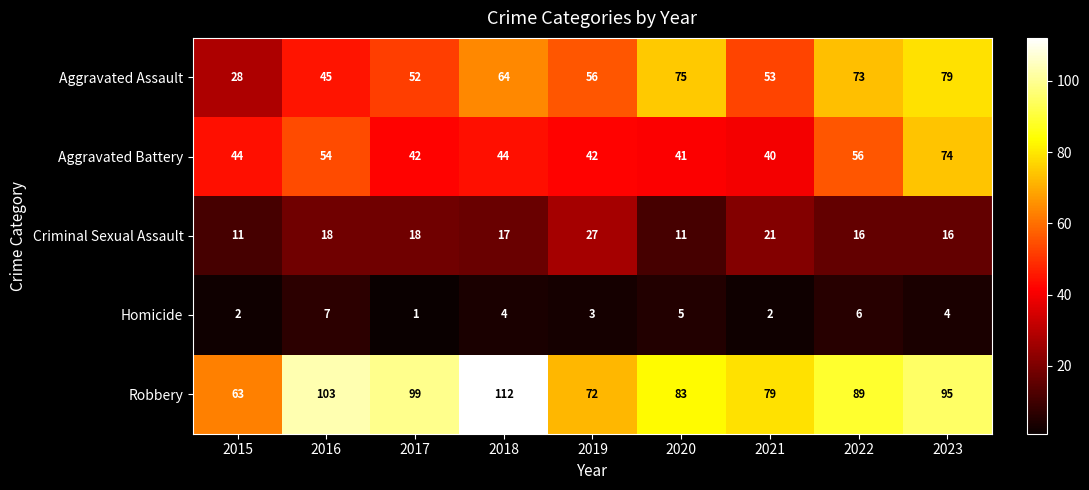

Rank the series at 2023 from lowest to highest value.

Homicide, Criminal Sexual Assault, Aggravated Battery, Aggravated Assault, Robbery